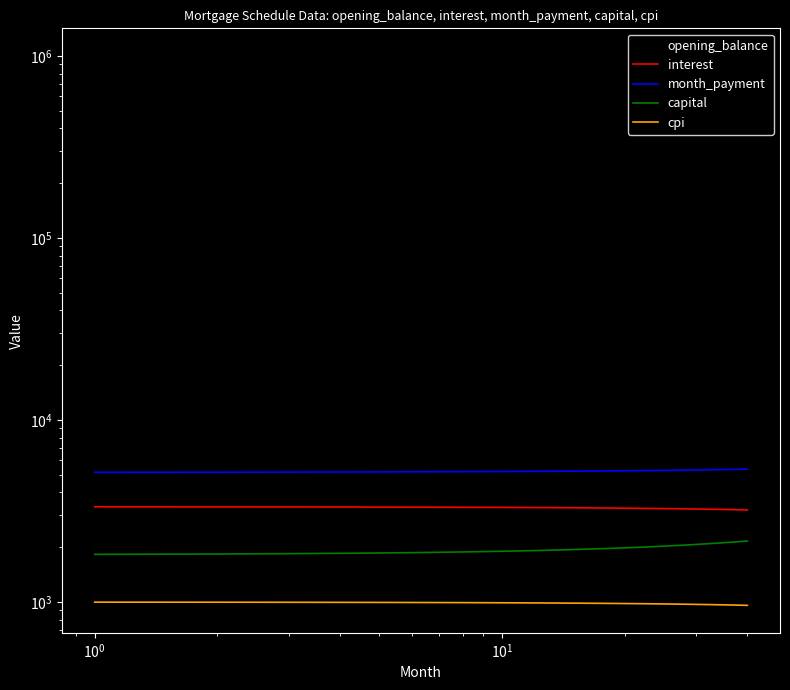

What are all the series names shown in the legend?

opening_balance, interest, month_payment, capital, cpi